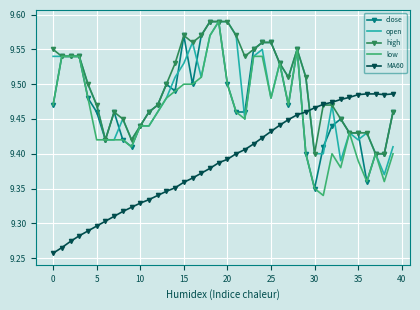

Which series has the largest total across all categories?

high